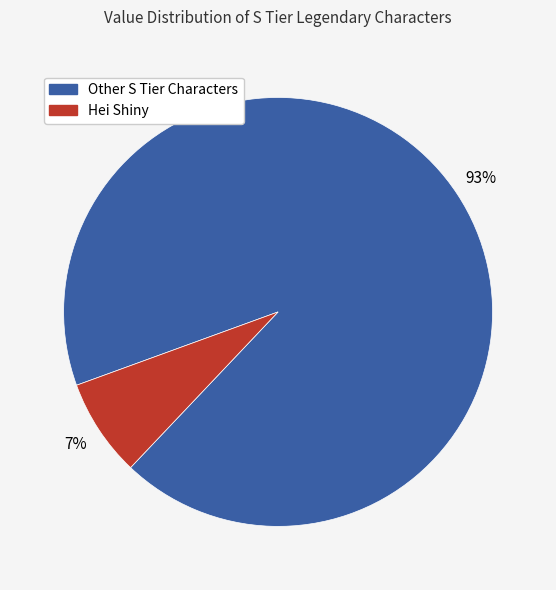

Is there a majority slice in this chart?

Yes